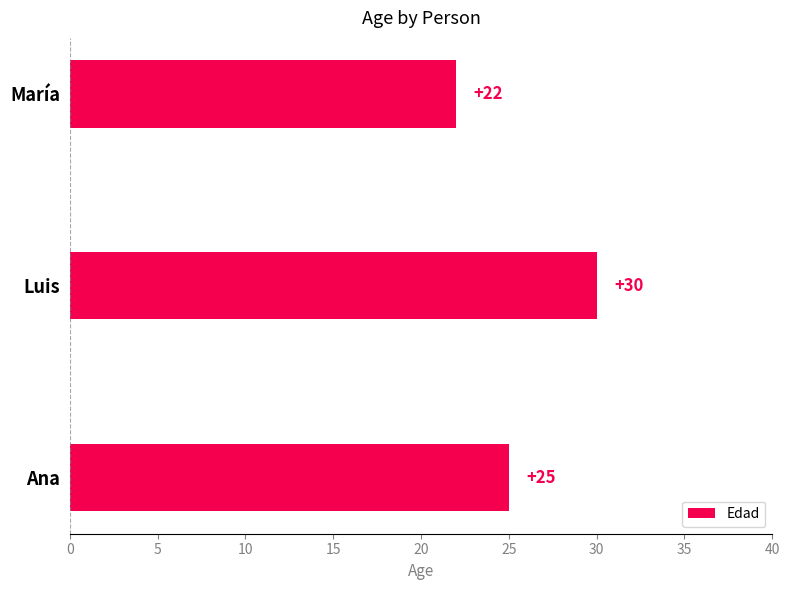

What is the change in value from Ana to Luis?

+5